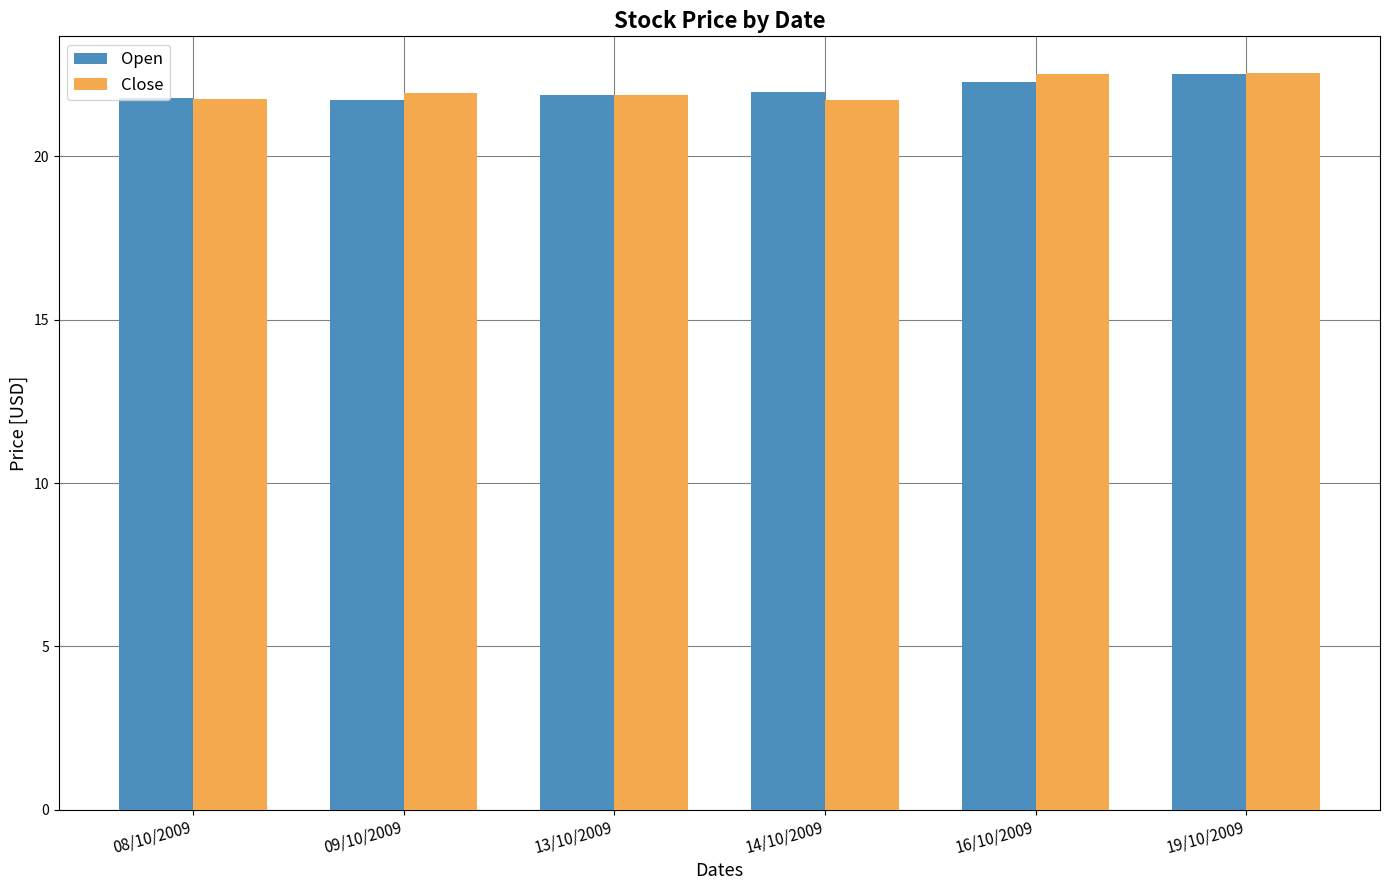

What is the difference between the maximum and second lowest values in the Open series?

0.7